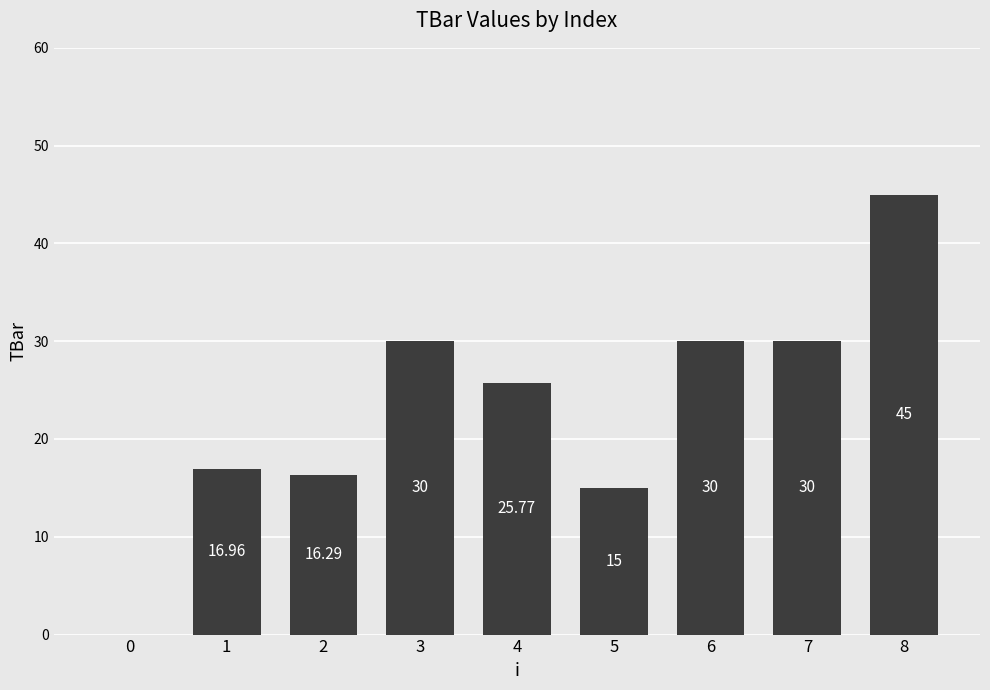

What is the change in value from 0 to 8?

+45.0